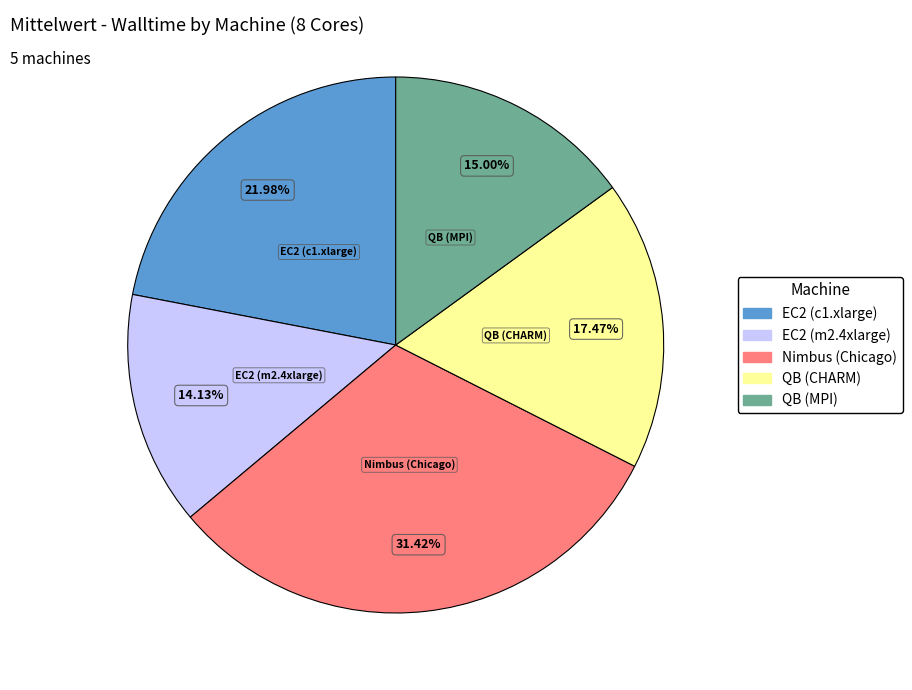

Rank the categories by value from lowest to highest.

EC2 (m2.4xlarge), QB (MPI), QB (CHARM), EC2 (c1.xlarge), Nimbus (Chicago)